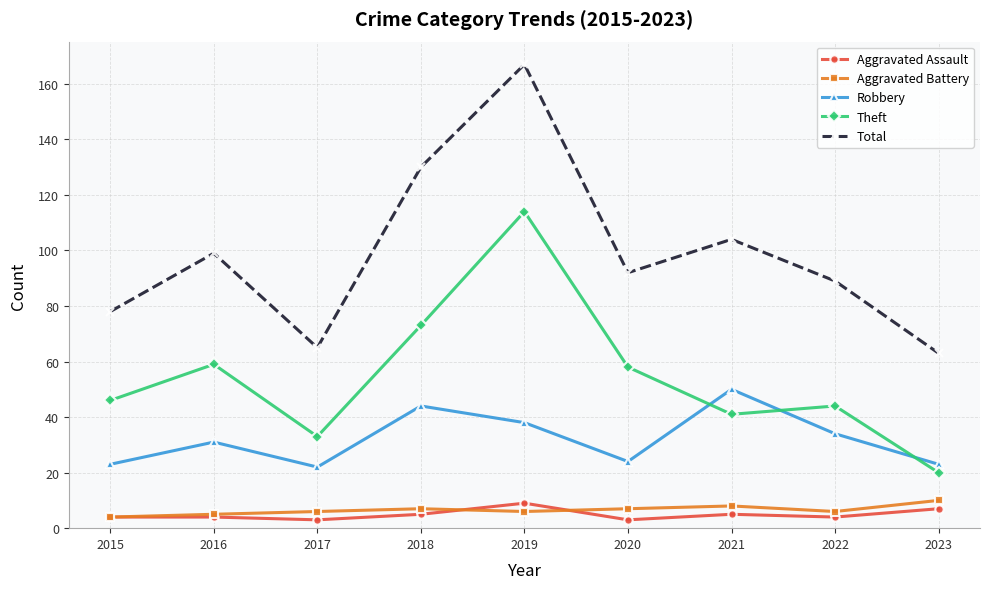

What is the difference between the Aggravated Assault values at 2019 and 2023?

2